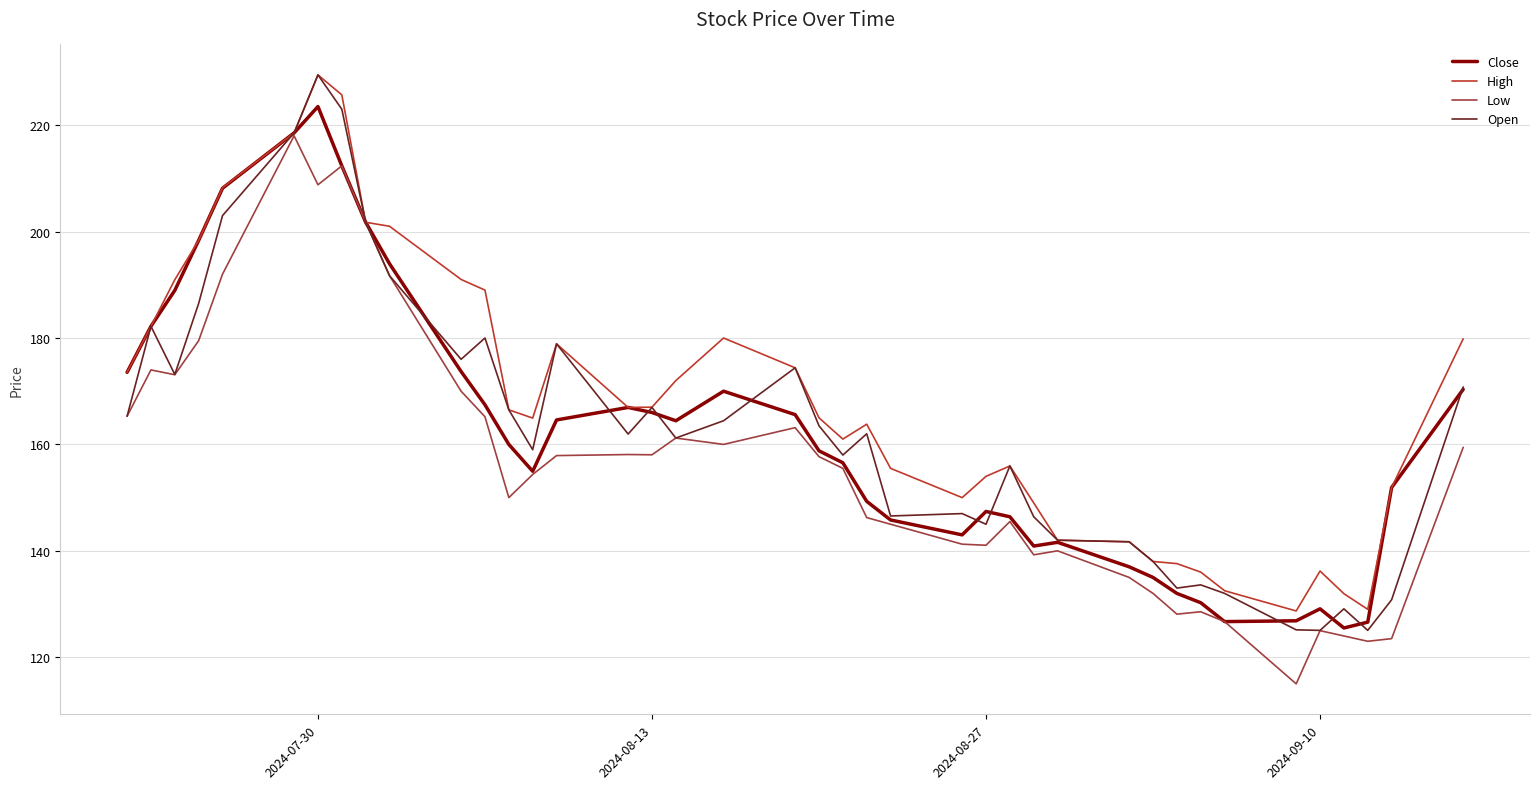

At how many categories does at least one series exceed 202?

4